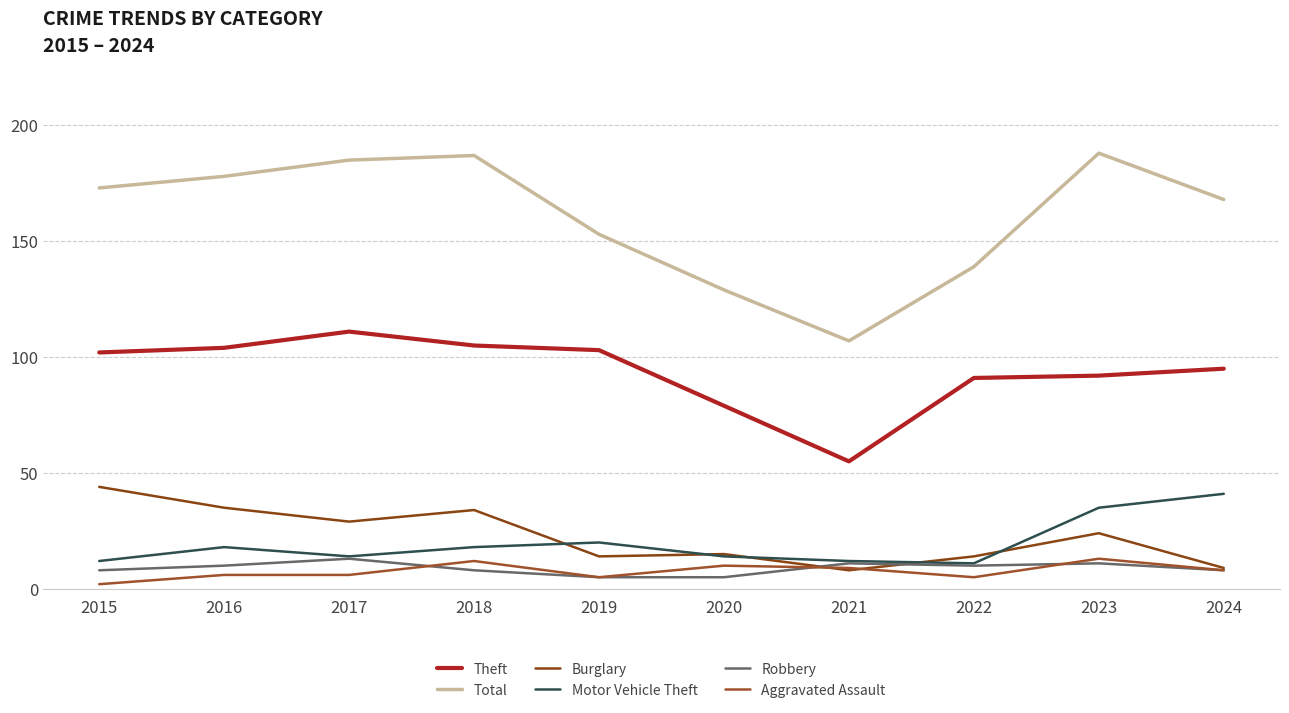

Does the chart display data point markers on the line(s)?

No